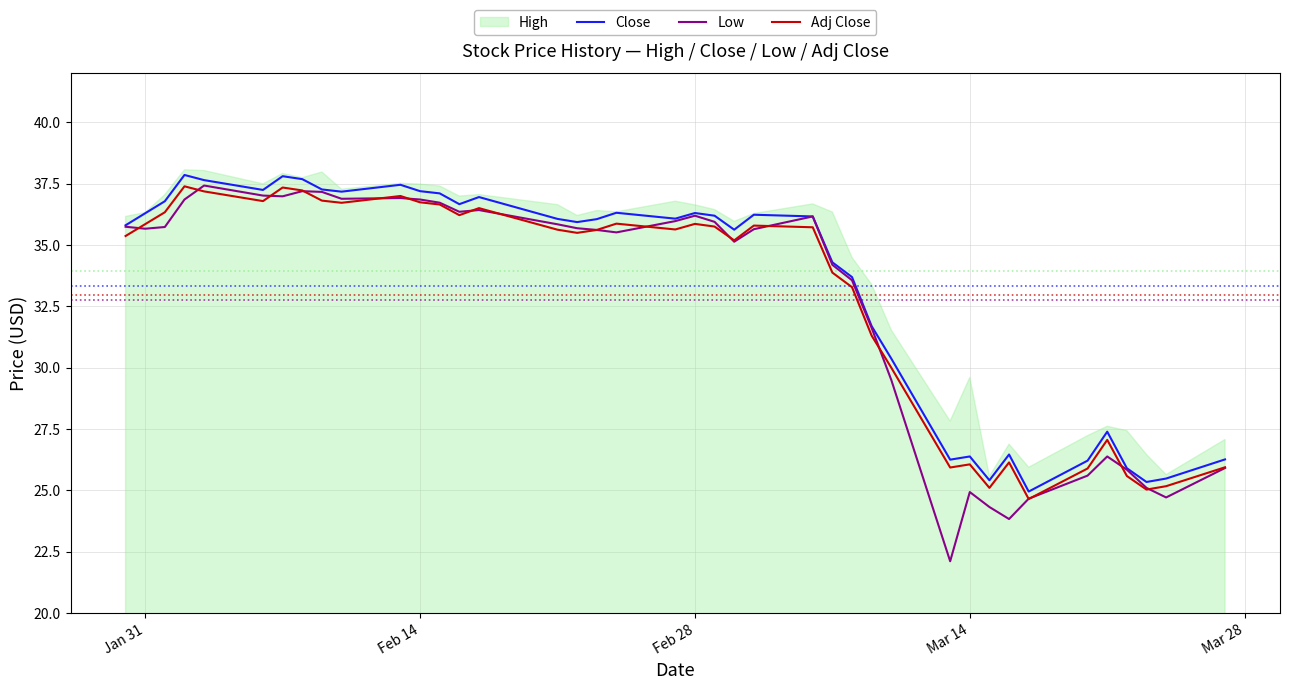

What is the minimum value for Close?

25.0